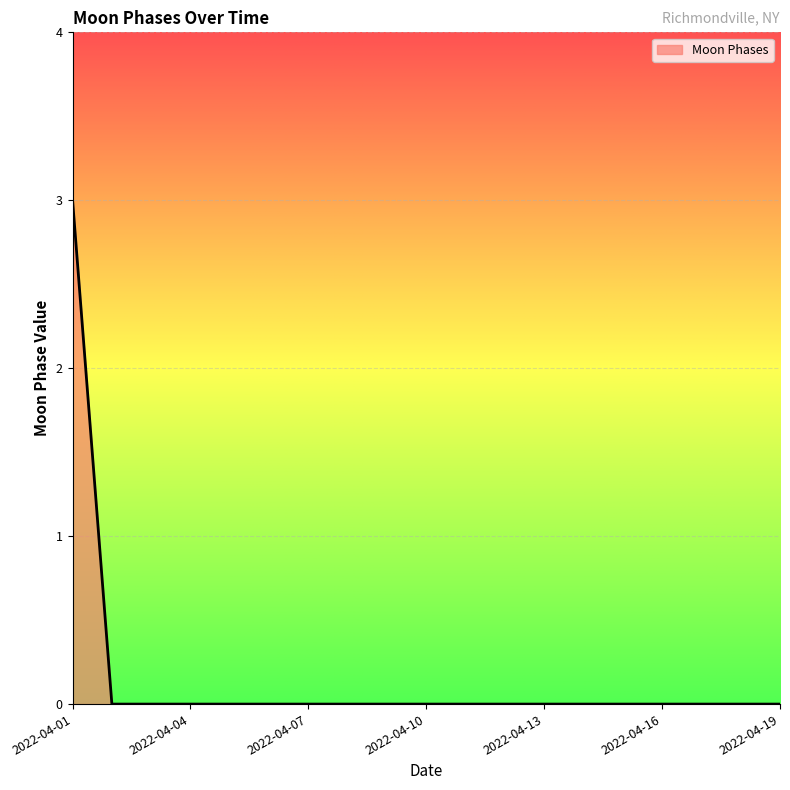

Does the chart have visible grid lines?

Yes